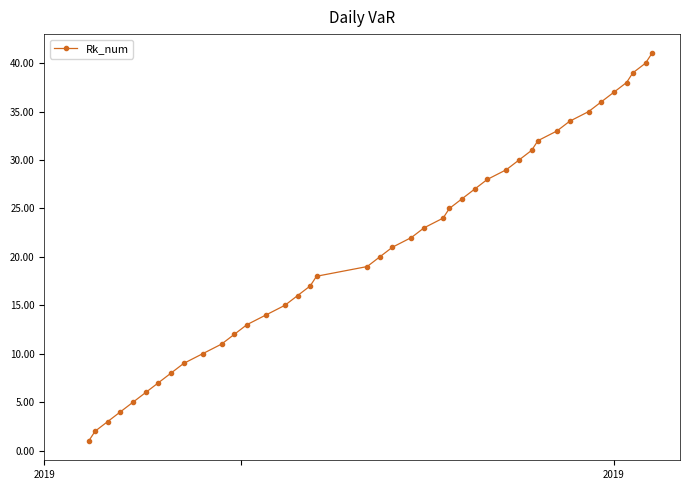

What is the sum of all values?

861